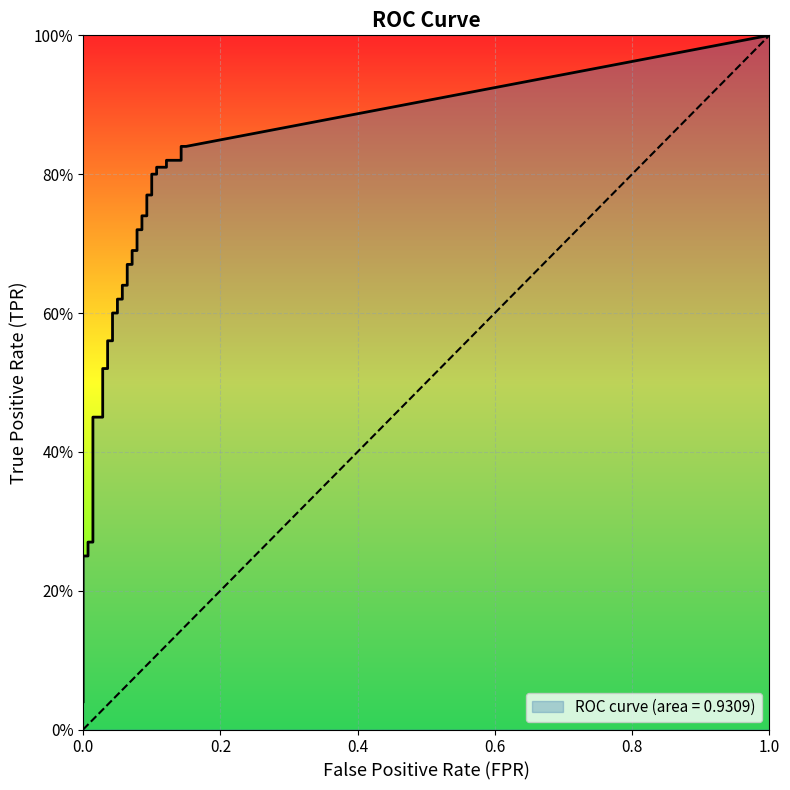

Reading left to right, transcribe all the data shown in this chart.

fpr: fpr=0.0	tpr=0.0	2=0.0	3=0.0	4=0.0	5=0.0	6=0.0	7=0.0	8=0.0	9=0.0	10=0.0	11=0.0	12=0.0	13=0.0	14=0.0	15=0.0	16=0.0	17=0.1	18=0.1	19=0.1	20=0.1	21=0.1	22=0.1	23=0.1	24=0.1	25=0.1	26=0.1	27=0.1	28=0.1	29=0.1	30=0.1	31=0.1	32=0.1	33=0.1	34=0.1	35=0.1	36=0.1	37=0.1	38=0.1	39=0.1
tpr: fpr=0.0	tpr=0.1	2=0.1	3=0.1	4=0.2	5=0.2	6=0.2	7=0.2	8=0.3	9=0.3	10=0.5	11=0.5	12=0.5	13=0.5	14=0.6	15=0.6	16=0.6	17=0.6	18=0.6	19=0.6	20=0.6	21=0.6	22=0.7	23=0.7	24=0.7	25=0.7	26=0.7	27=0.7	28=0.7	29=0.7	30=0.8	31=0.8	32=0.8	33=0.8	34=0.8	35=0.8	36=0.8	37=0.8	38=0.8	39=0.8